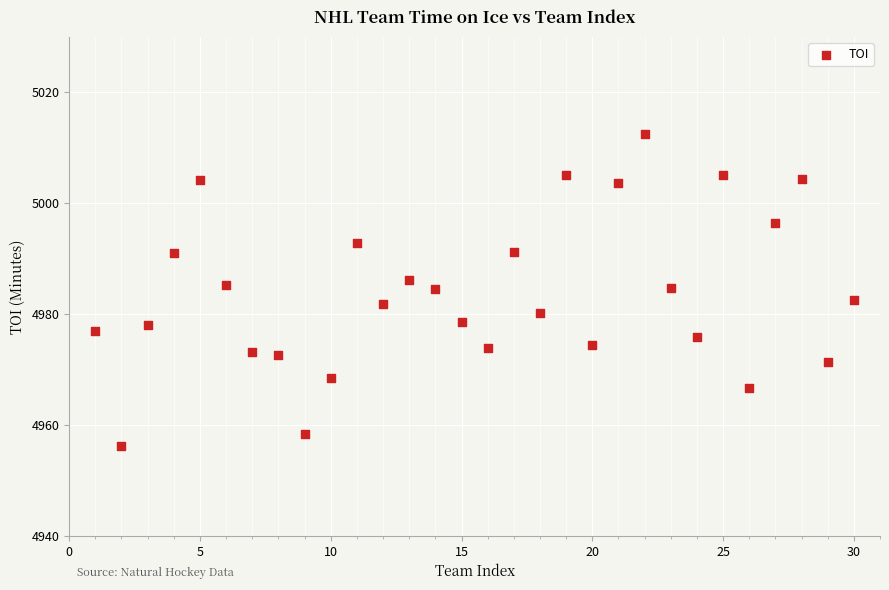

What is the range of Y values (max minus min)?

56.3